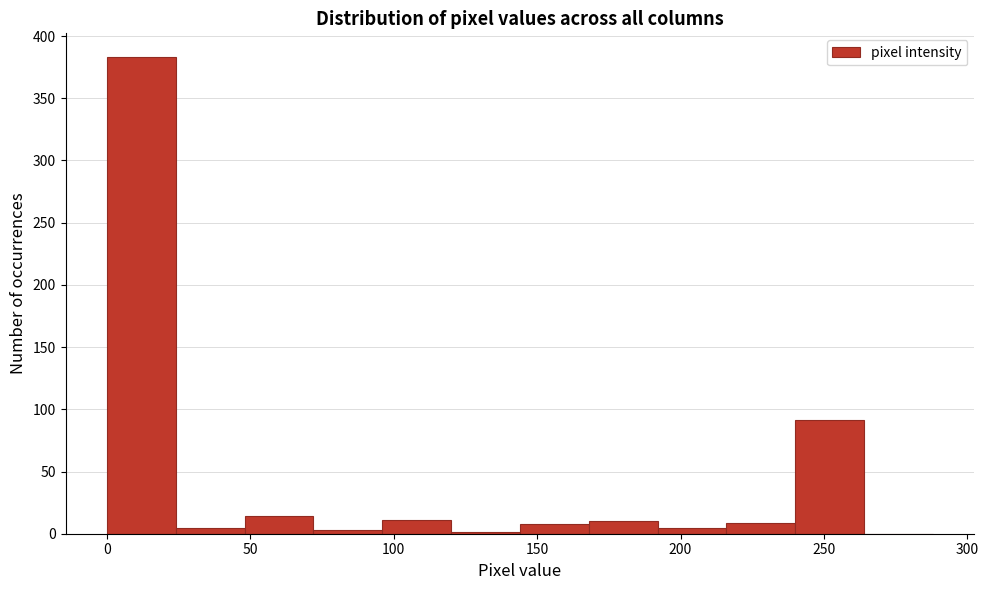

What is the height of the bar covering 48 to 72 on the x-axis? Neither the bar edges nor the heights are printed on the chart, so give them approximately, as read against the axes.

15